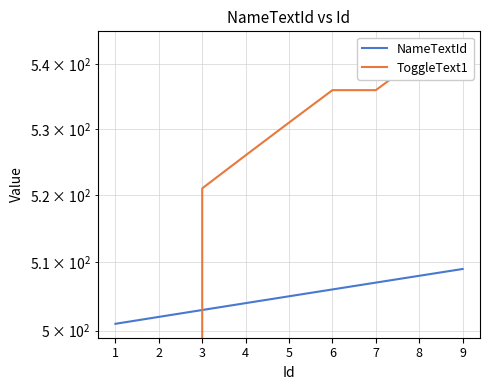

Count the NameTextId values in the range 503 to 507.

5